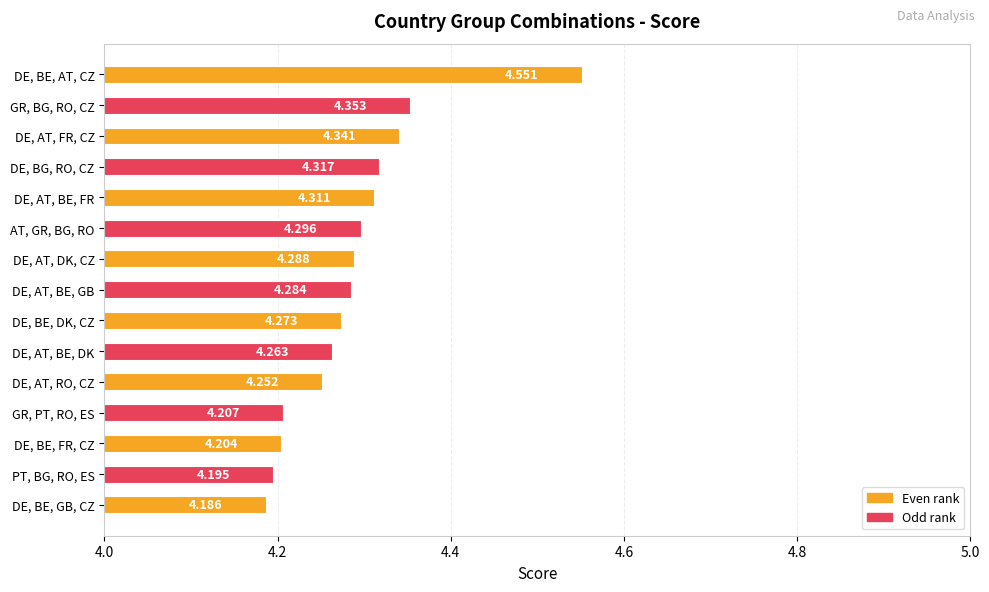

How many bars are there in total?

15